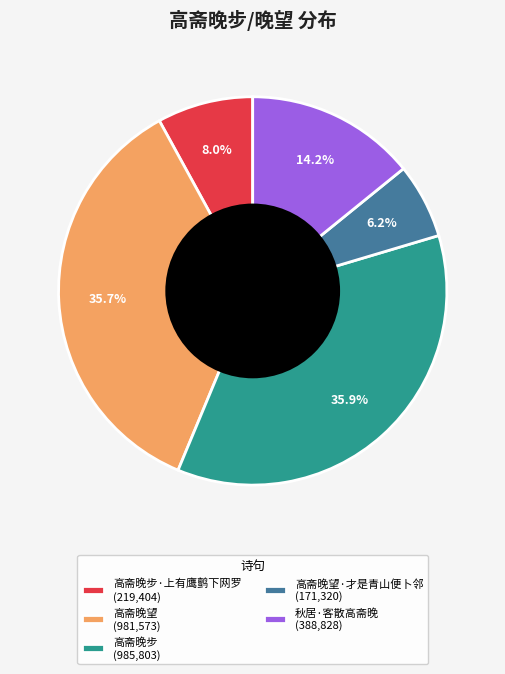

Which category has the smallest portion of the pie?

高斋晚望·才是青山便卜邻 (171,320)